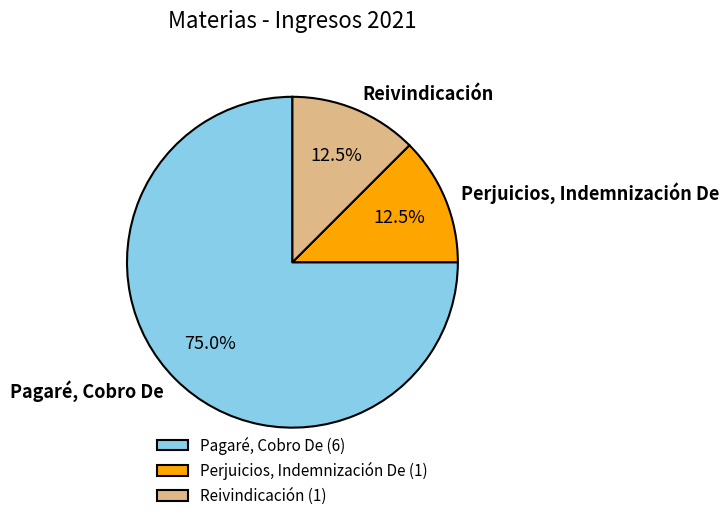

What percentage do Pagaré, Cobro De and Perjuicios, Indemnización De together represent?

87.5%